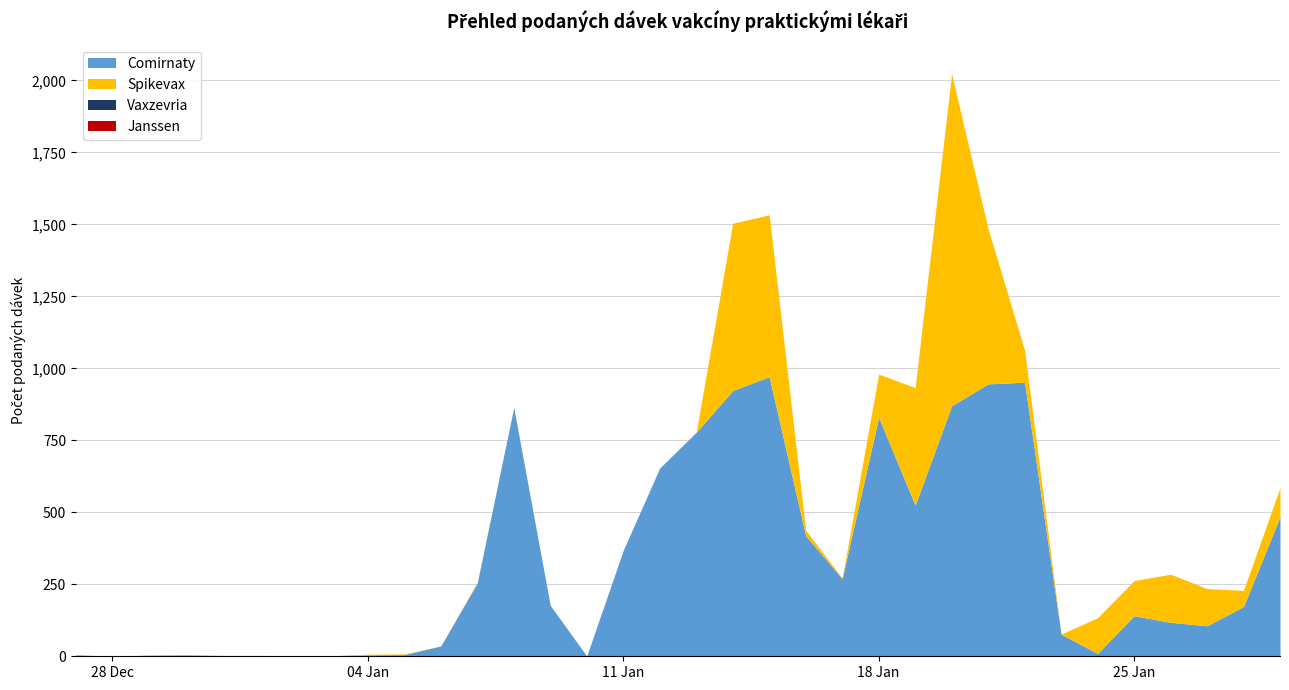

At how many categories does at least one series exceed 839?

6